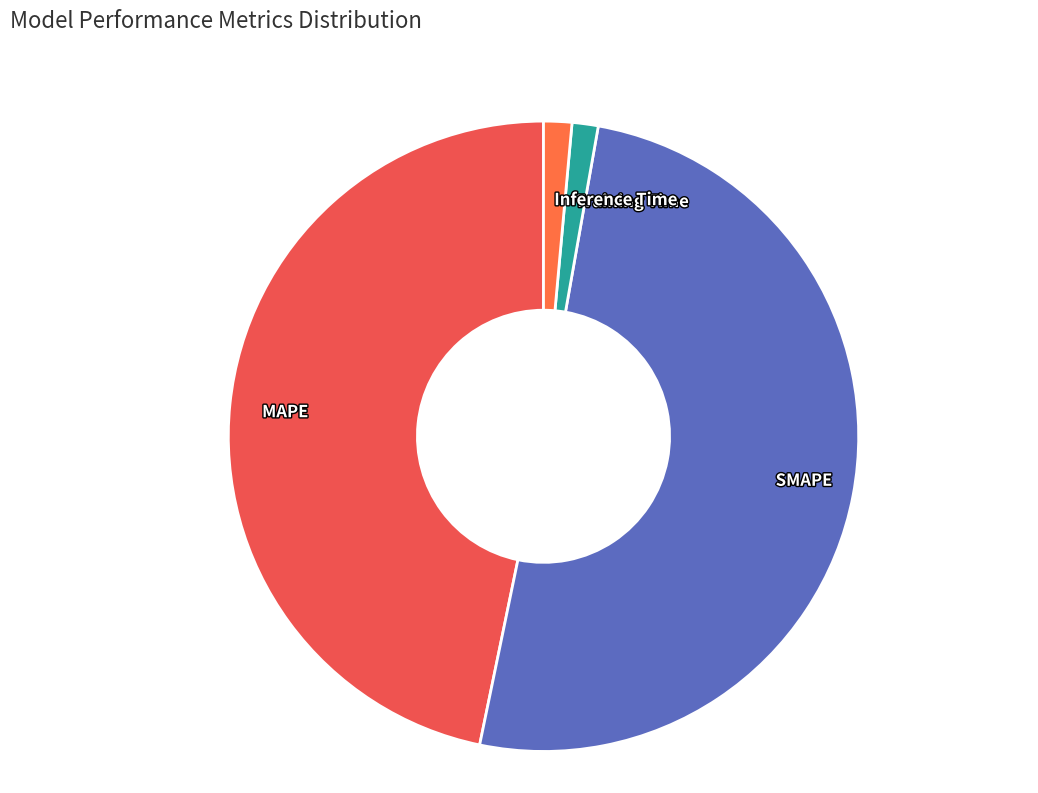

Which has a higher value, SMAPE or MAPE?

SMAPE